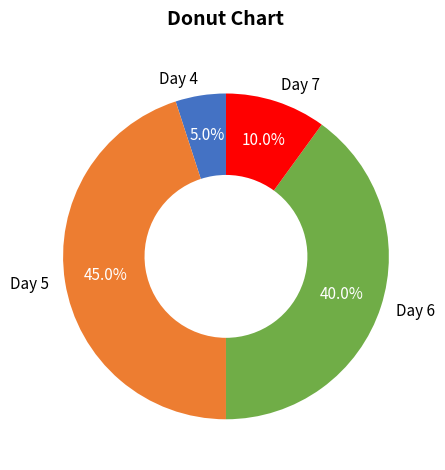

Is there any slice that represents more than half of the pie?

No